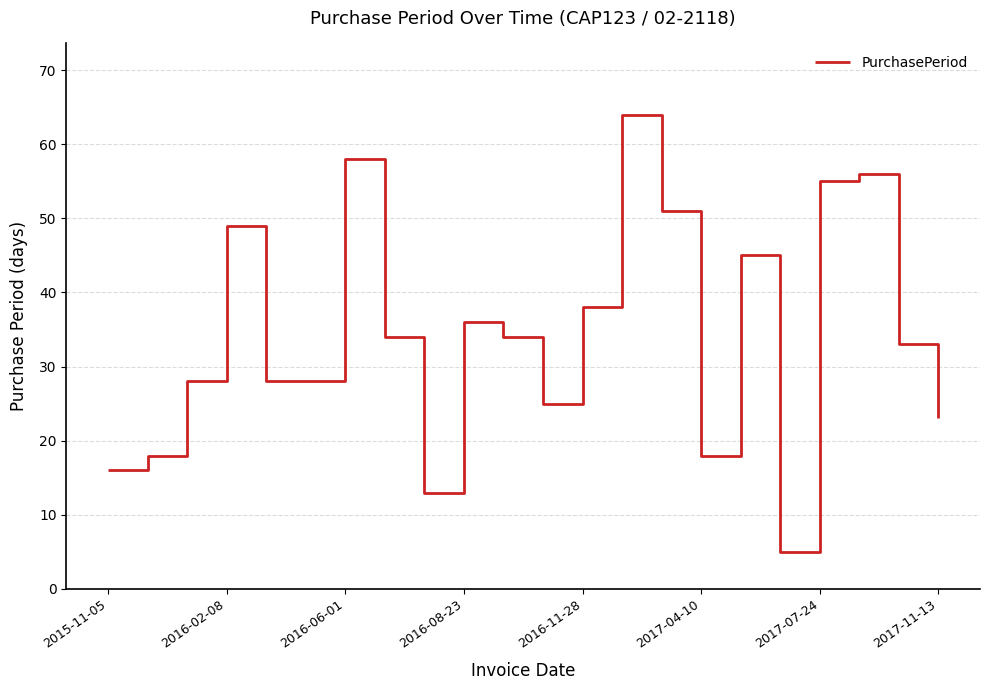

What is the greatest value displayed?

64